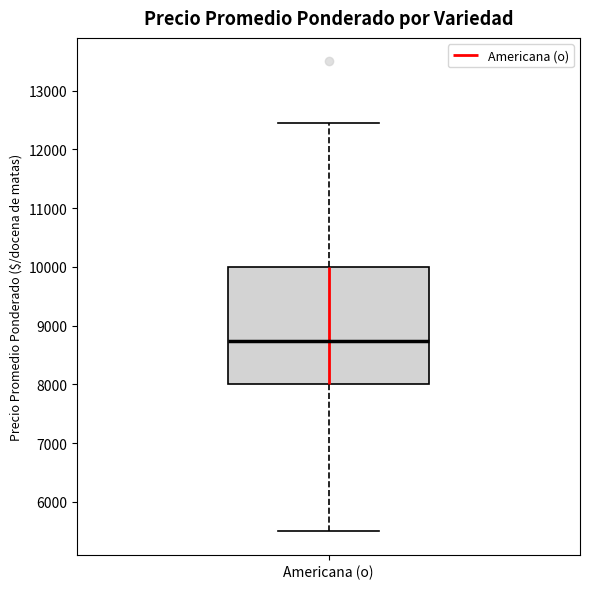

Transcribe this box plot: give where the median line is, the range the box spans, and where the two whiskers end, as read against the y-axis. The values are not printed on the chart, so give them approximately, as read against the axis.

median 8700, box 8000 to 10000, whiskers 5500 to 12400